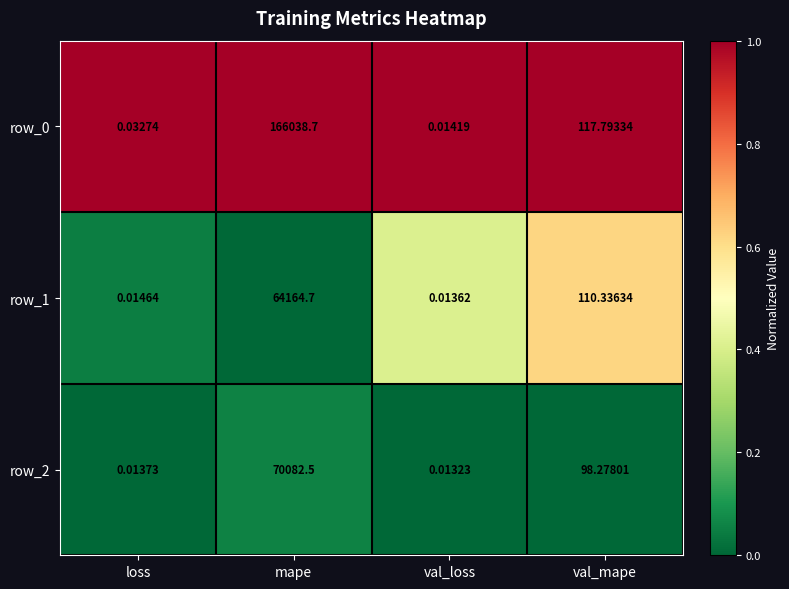

What is the difference between the highest and lowest values at val_mape?

19.5